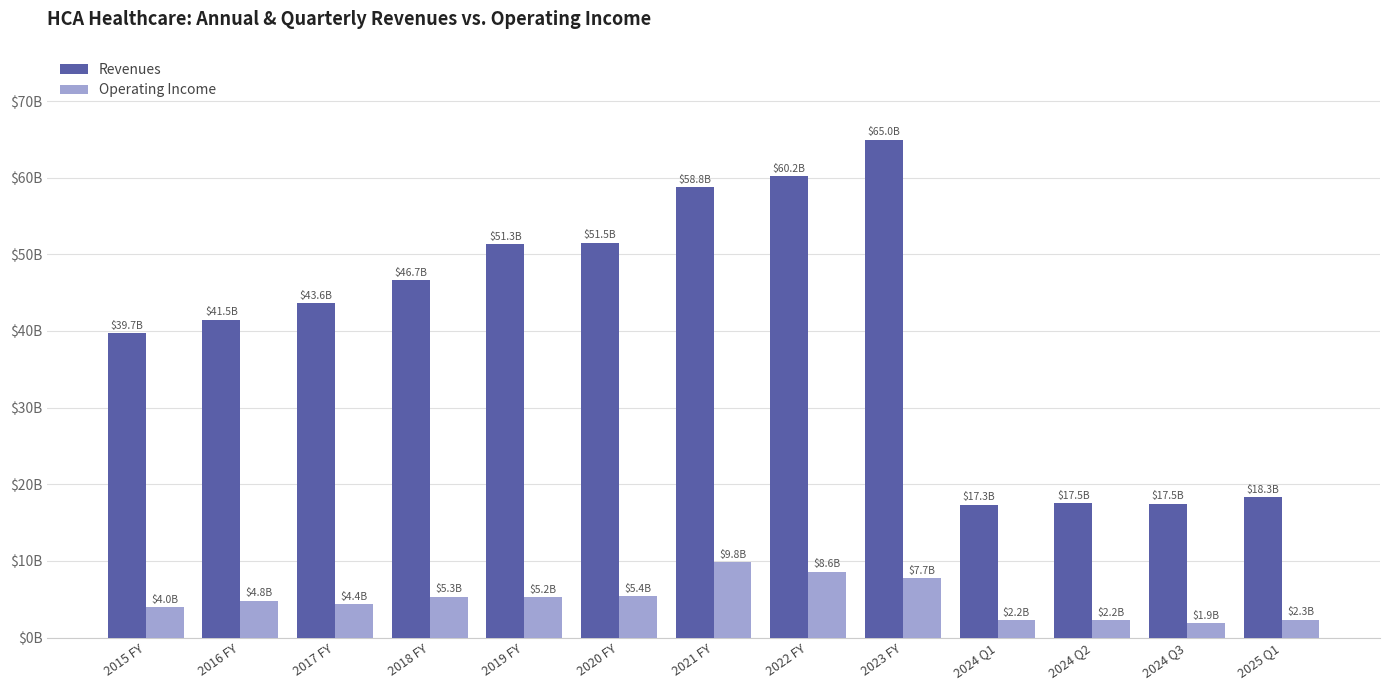

Does the chart contain any negative values?

No